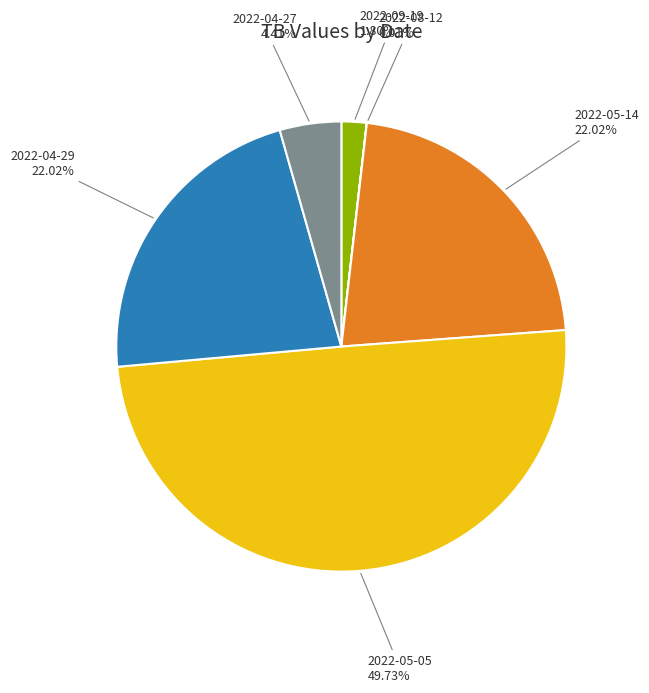

To the nearest percent, what is the difference between the 2022-09-19 and 2022-04-27 slice percentages?

3%